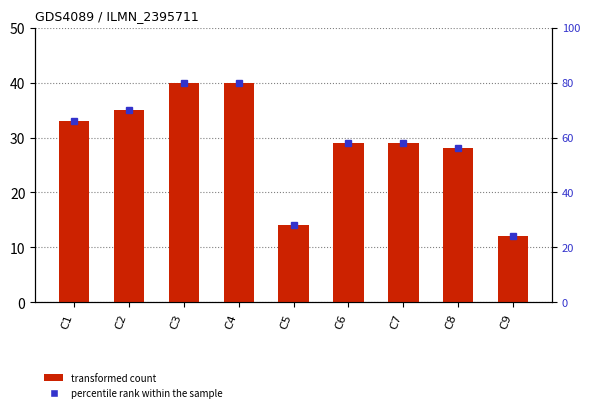

What is the maximum value shown in the chart?

40